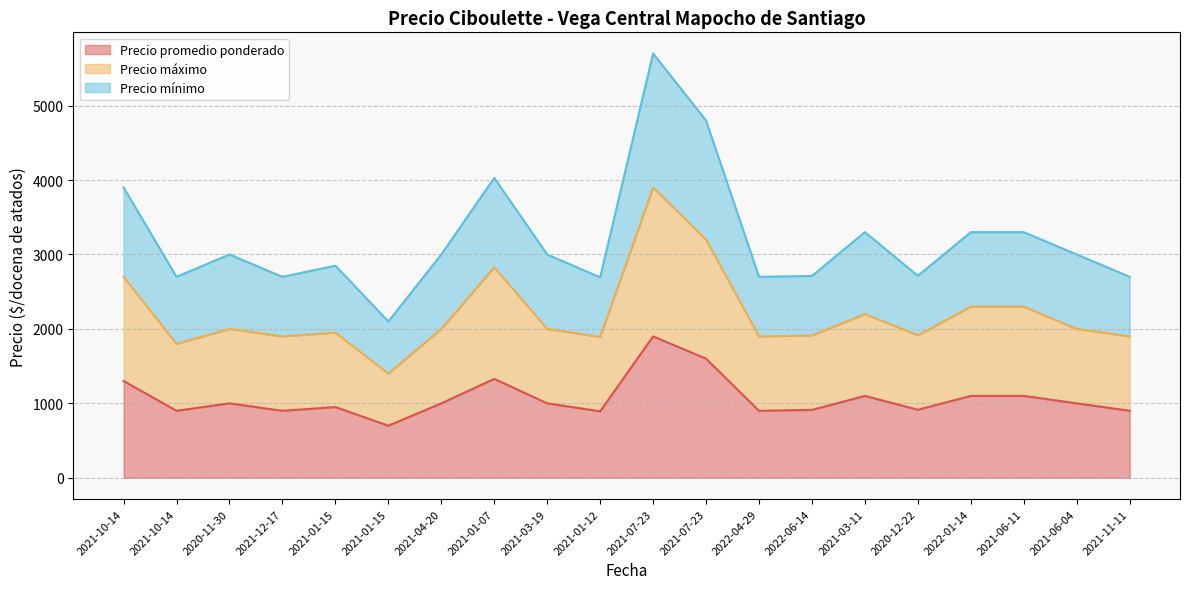

Where is the first local minimum for Precio promedio ponderado?

2021-10-14